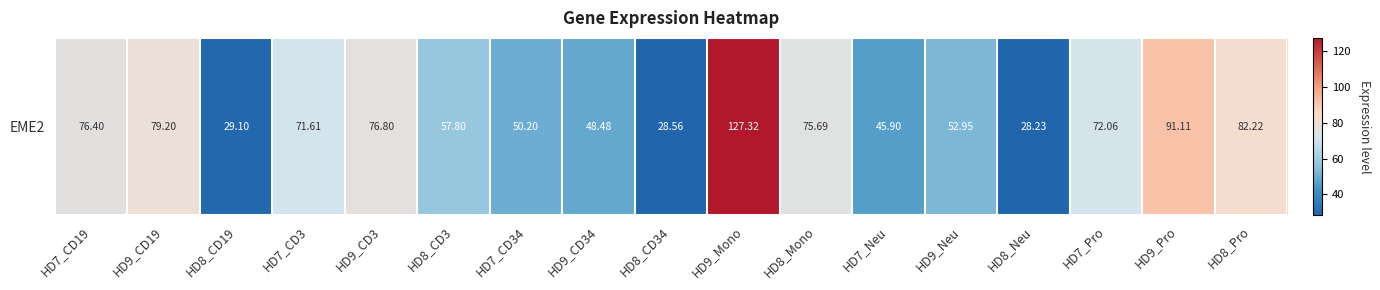

At which label is the value closest to 77?

HD9_CD3